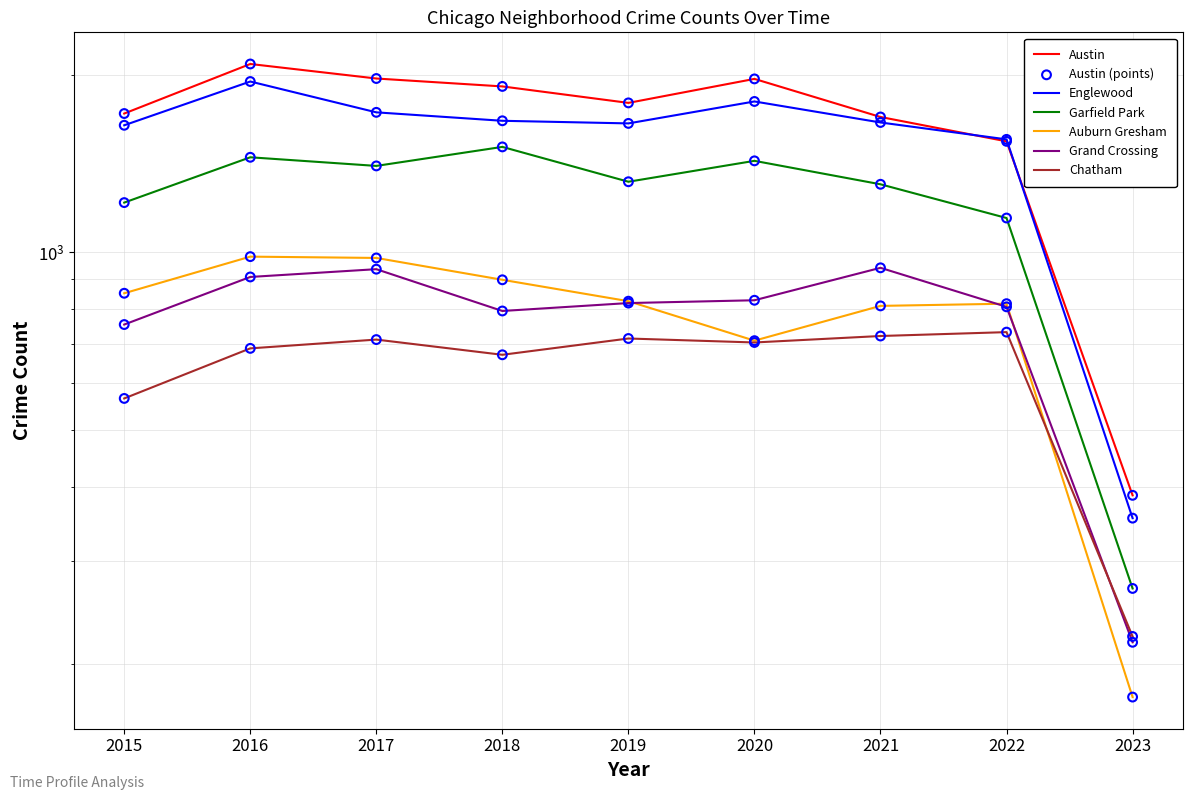

Which series has the largest total across all categories?

Austin